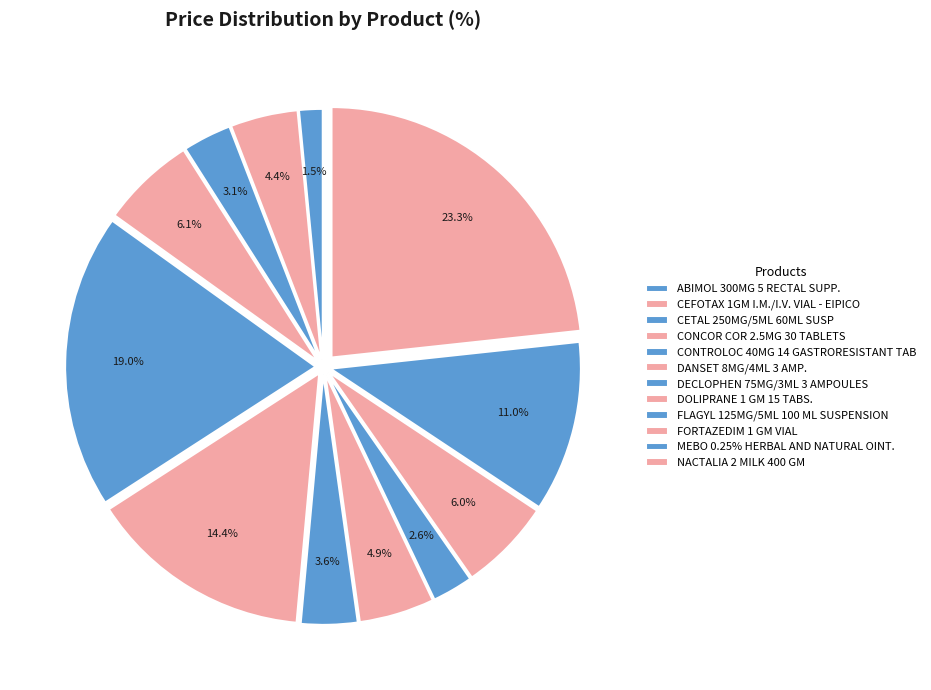

Count the number of slices in the pie.

12